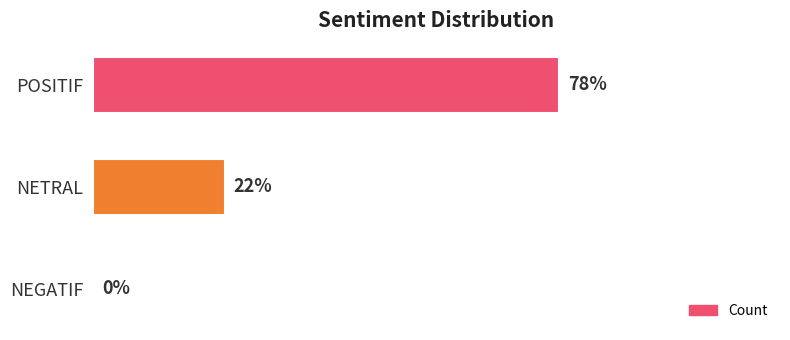

Where is the data nearest to the value 39?

NETRAL